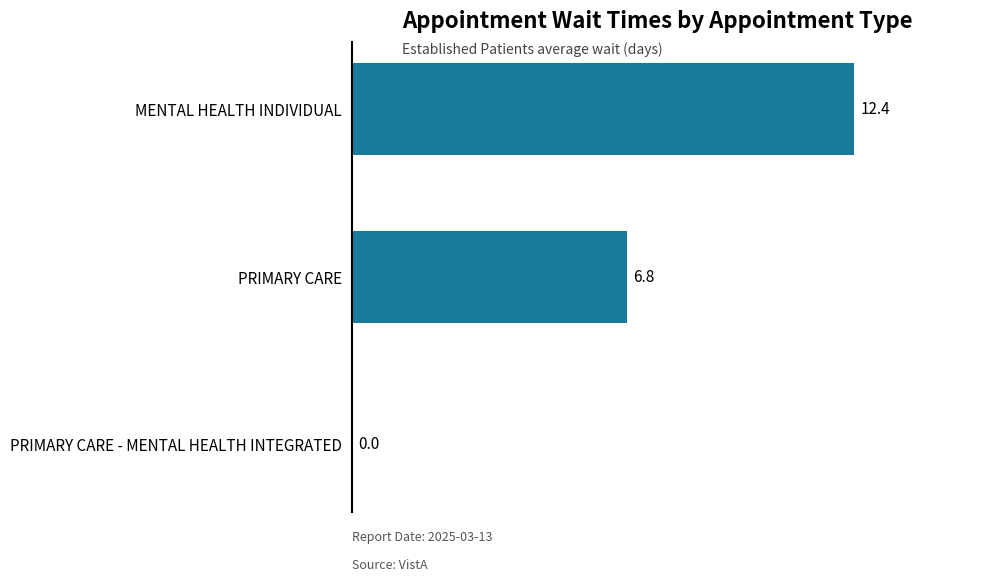

What is the sum of all values?

19.2